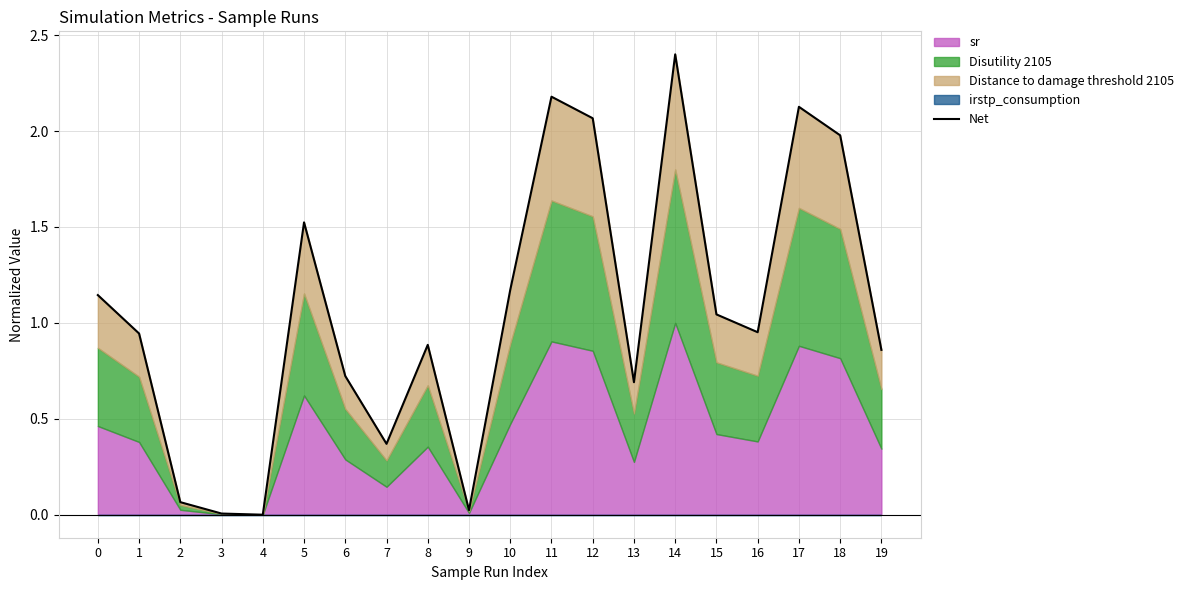

True or false: the data has more than 0 interior local peaks.

True